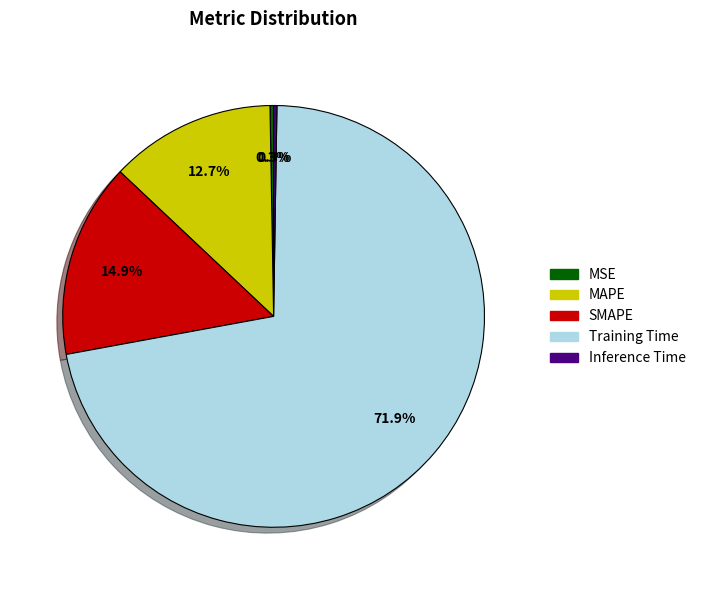

Does Training Time account for over 50% of the chart?

Yes